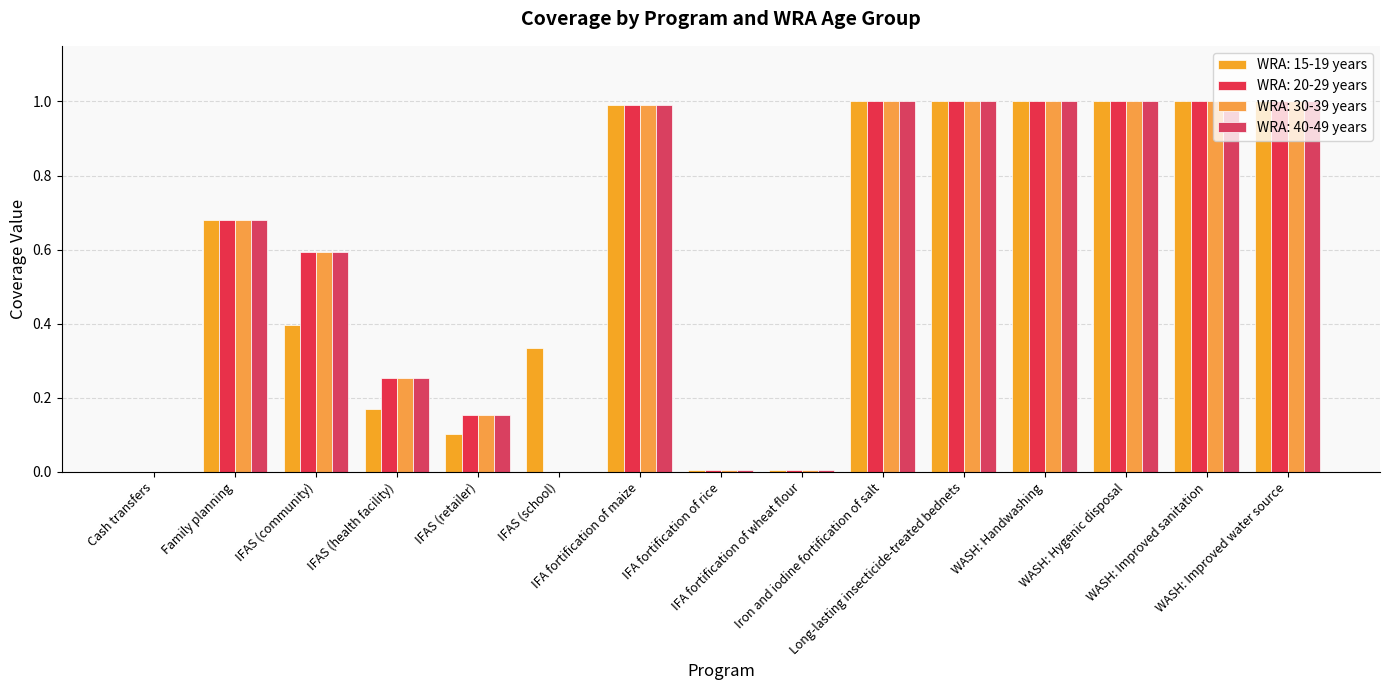

How many categories are shown in the chart?

15